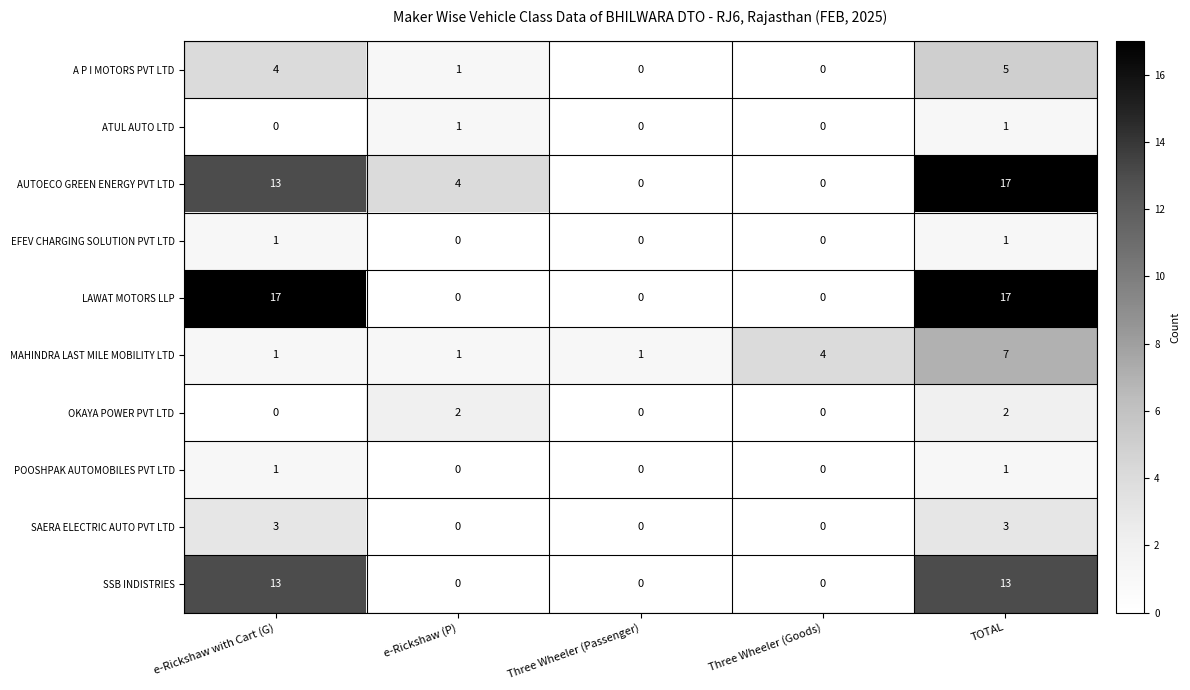

The EFEV CHARGING SOLUTION PVT LTD series shows 0 at Three Wheeler (Goods). True or false?

True